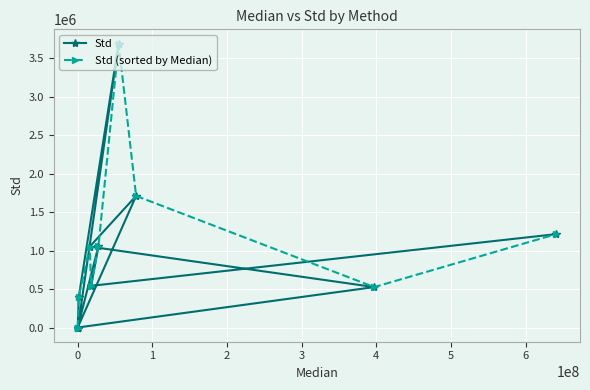

What is the difference between the maximum and second lowest values in the Std (sorted by Median) series?

3690808.1